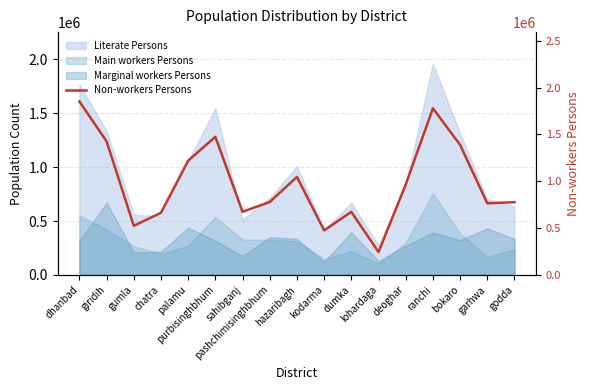

What is the change in value from pashchimisinghbhum to deoghar?

+185991